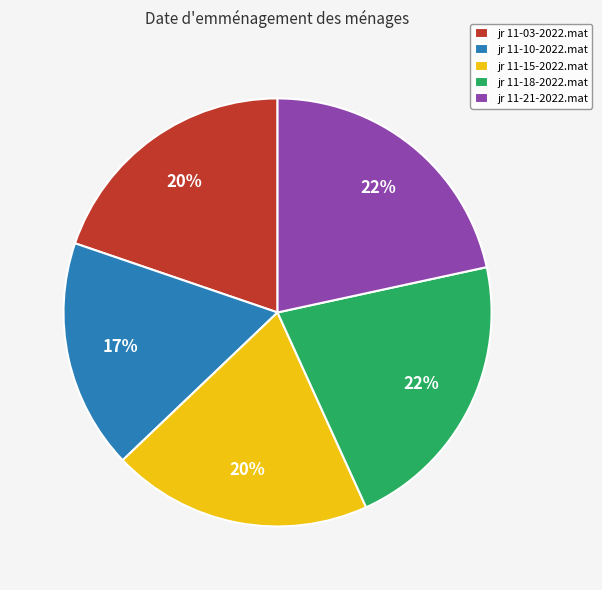

To the nearest percent, what percentage of the pie is jr 11-15-2022.mat?

20%